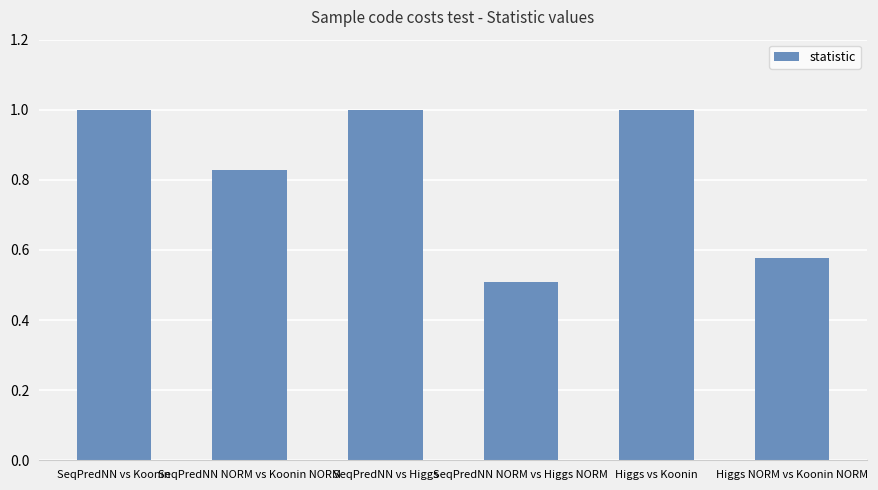

What is the label of the 4th bar from the left?

SeqPredNN NORM vs Higgs NORM